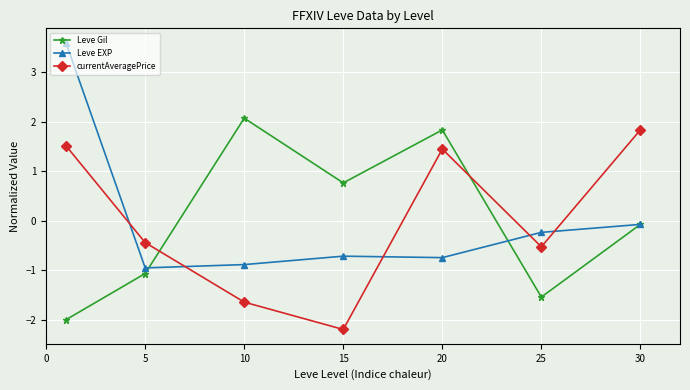

What is the minimum value shown in the chart?

-2.2